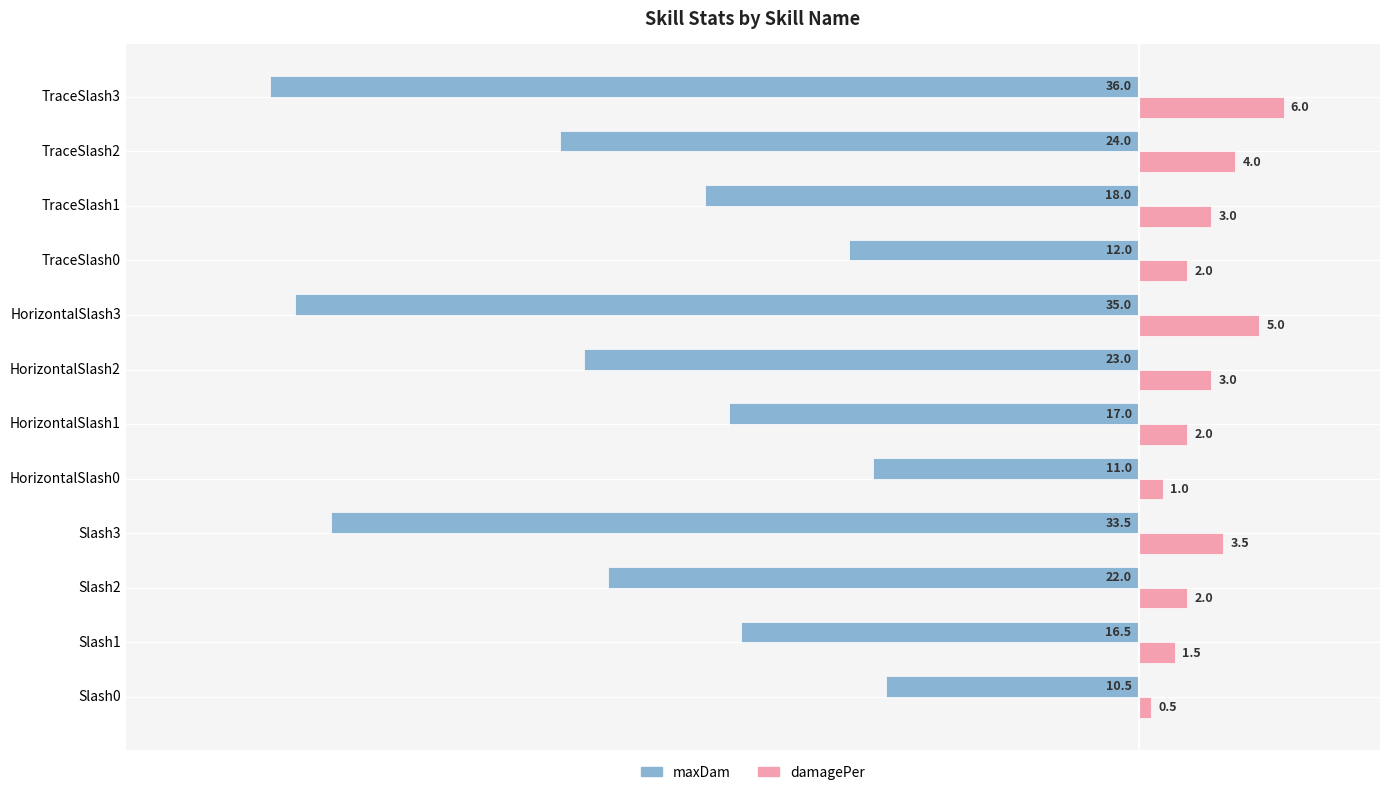

Rank the series by their maximum value, from lowest to highest.

maxDam, damagePer